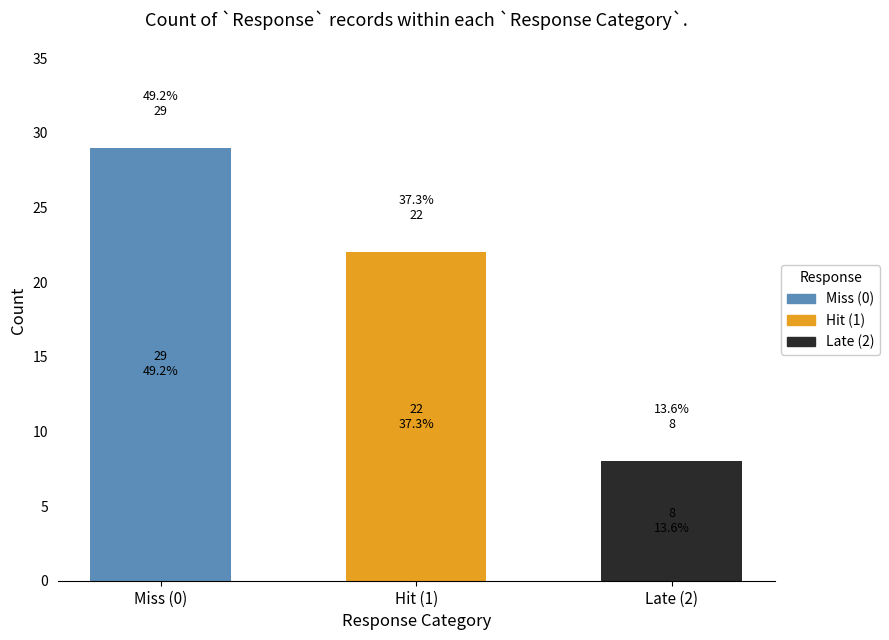

What is the sum of the Hit (1) values at Hit (1) and Late (2)?

22